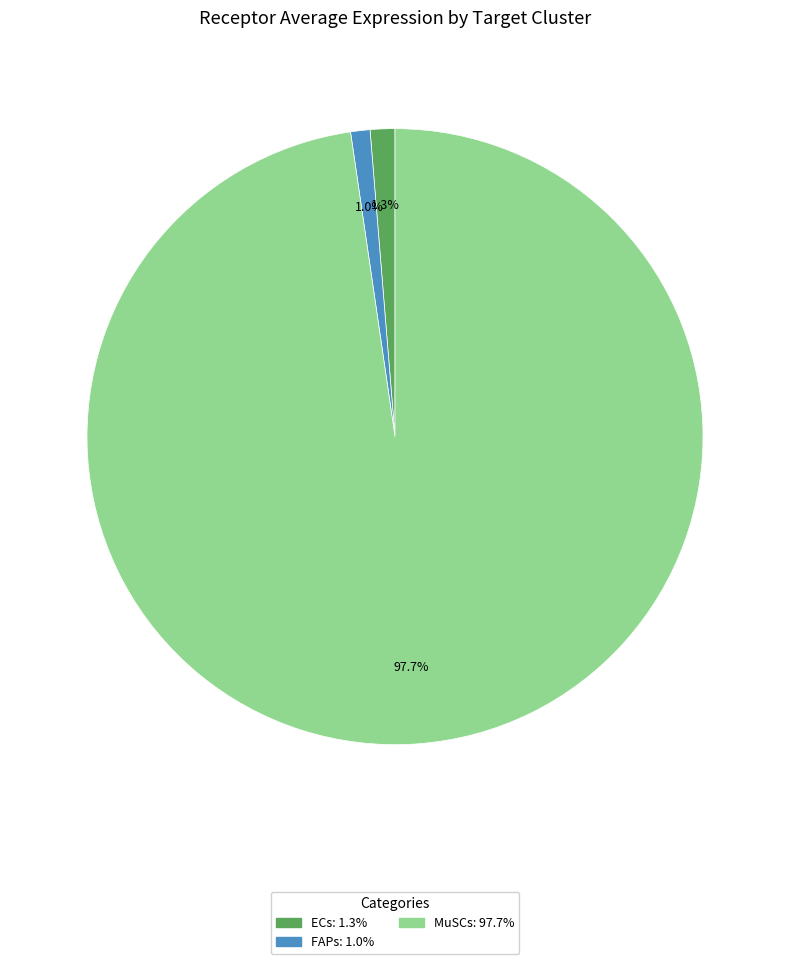

True or false: MuSCs accounts for 98% of the total.

True